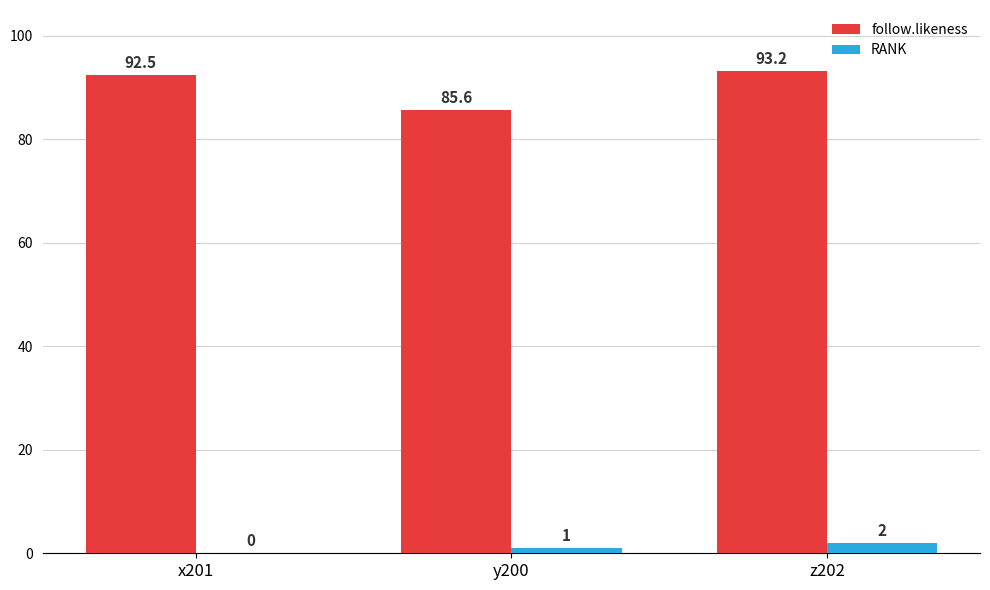

At which category is the sum across all series the highest?

z202